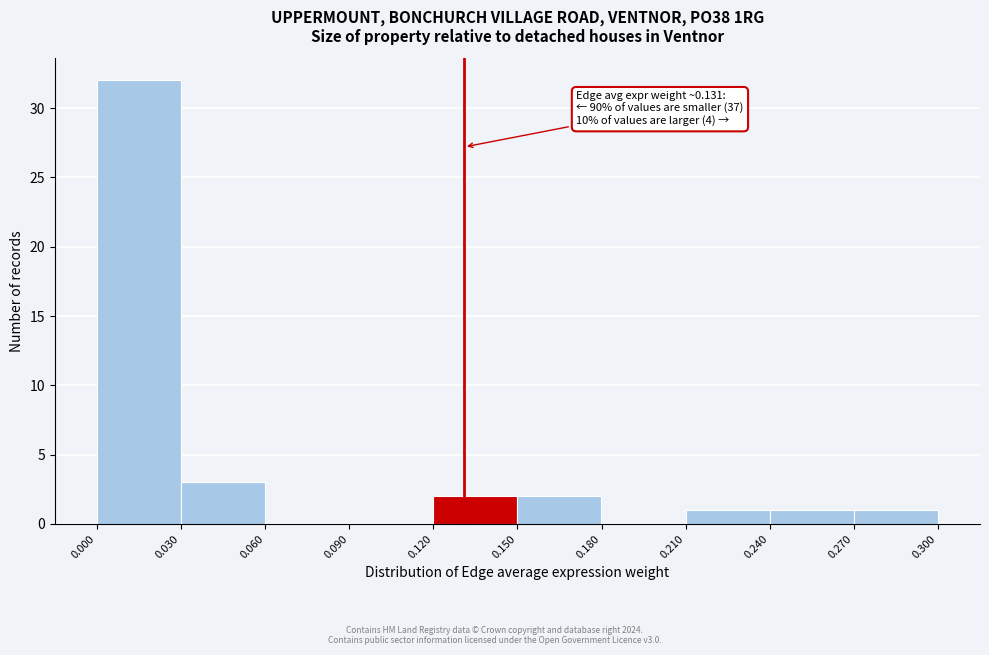

Over which range of the x-axis is the bar tallest?

0.000 to 0.030